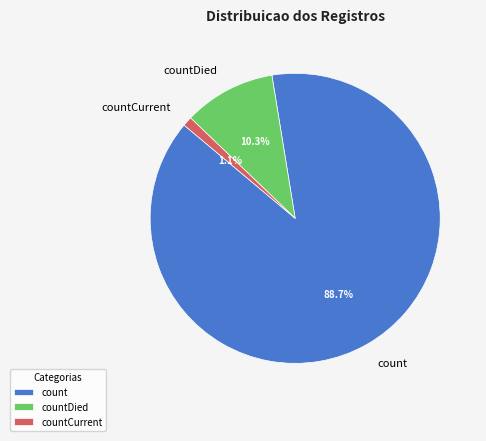

To the nearest percent, what percentage of the pie is countDied?

10%